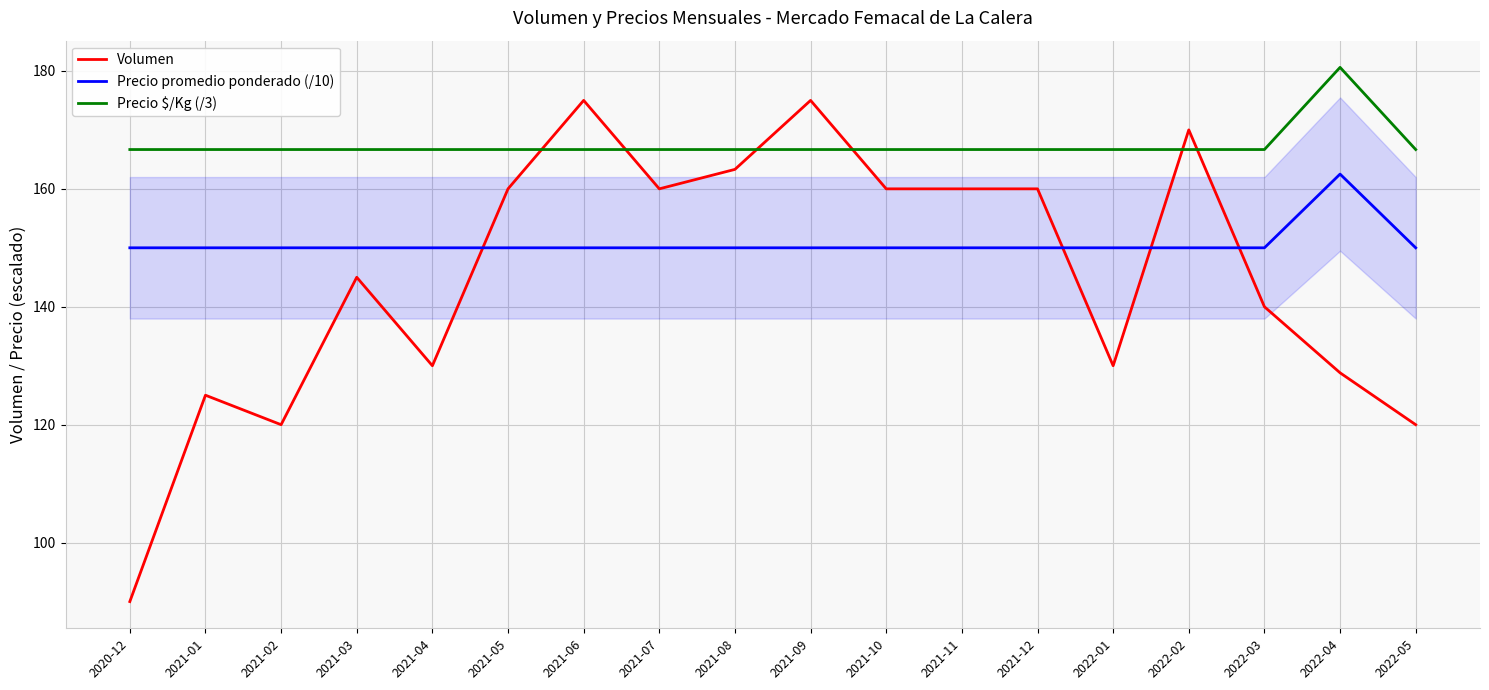

List the labels in order of Precio $/Kg (/3) value, smallest first.

2020-12, 2021-01, 2021-02, 2021-03, 2021-04, 2021-05, 2021-06, 2021-07, 2021-08, 2021-09, 2021-10, 2021-11, 2021-12, 2022-01, 2022-02, 2022-03, 2022-05, 2022-04